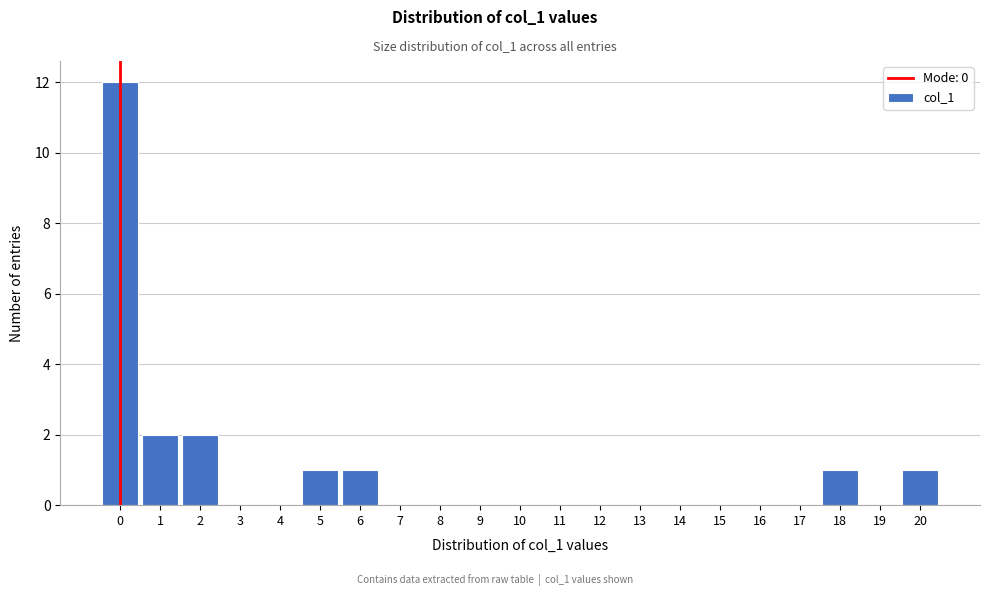

Reading left to right, transcribe this chart: for each bar, give the range it covers on the x-axis and its height. The values are not printed on the chart, so give them approximately, as read against the axis.

-0.5 to 0.5: 12
0.5 to 1.5: 2
1.5 to 2.5: 2
2.5 to 3.5: 0
3.5 to 4.5: 0
4.5 to 5.5: 1
5.5 to 6.5: 1
6.5 to 7.5: 0
7.5 to 8.5: 0
8.5 to 9.5: 0
9.5 to 10.5: 0
10.5 to 11.5: 0
11.5 to 12.5: 0
12.5 to 13.5: 0
13.5 to 14.5: 0
14.5 to 15.5: 0
15.5 to 16.5: 0
16.5 to 17.5: 0
17.5 to 18.5: 1
18.5 to 19.5: 0
19.5 to 20.5: 1